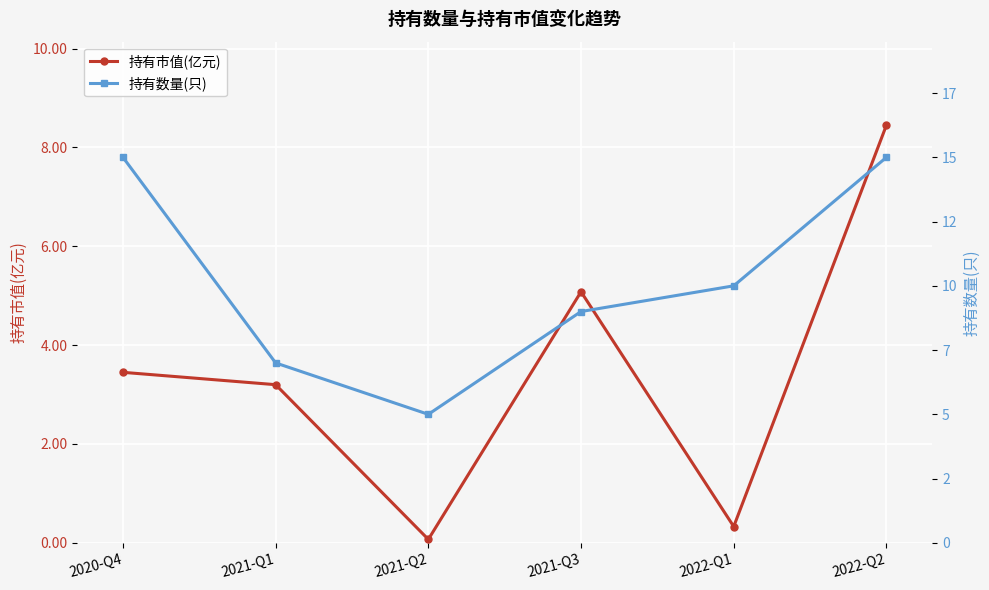

Count the number of data series in this chart.

2